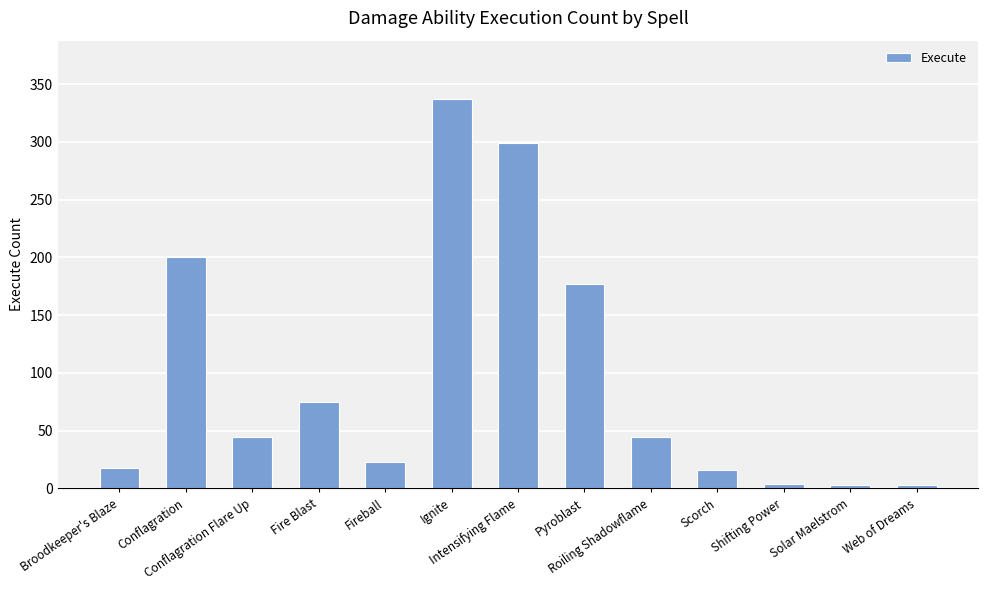

At which label does the data first exceed 44?

Conflagration